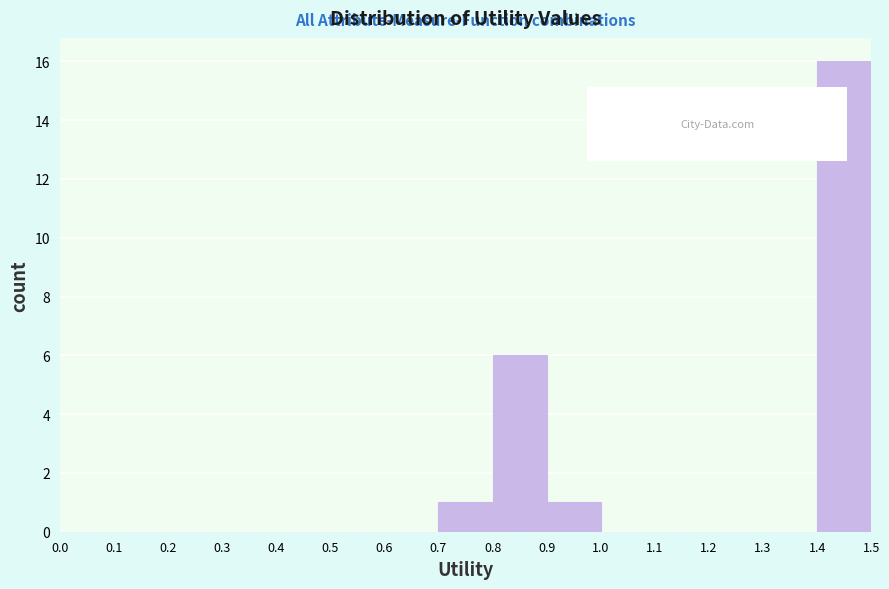

What is the height of the bar covering 1.4 to 1.5 on the x-axis? The values are not printed on the chart, so give them approximately, as read against the axis.

16